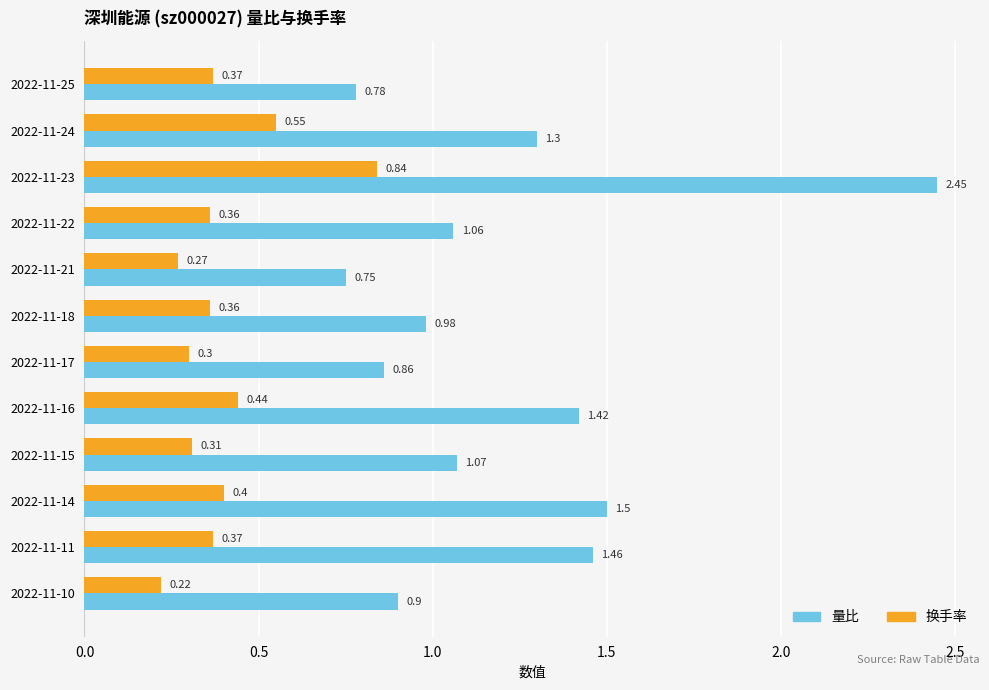

List the series in order of their overall mean, lowest first.

换手率, 量比